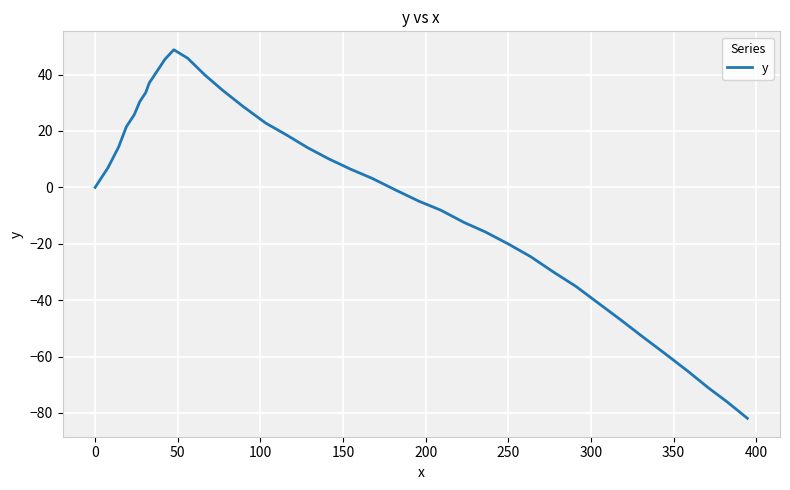

What is the greatest value displayed?

48.8